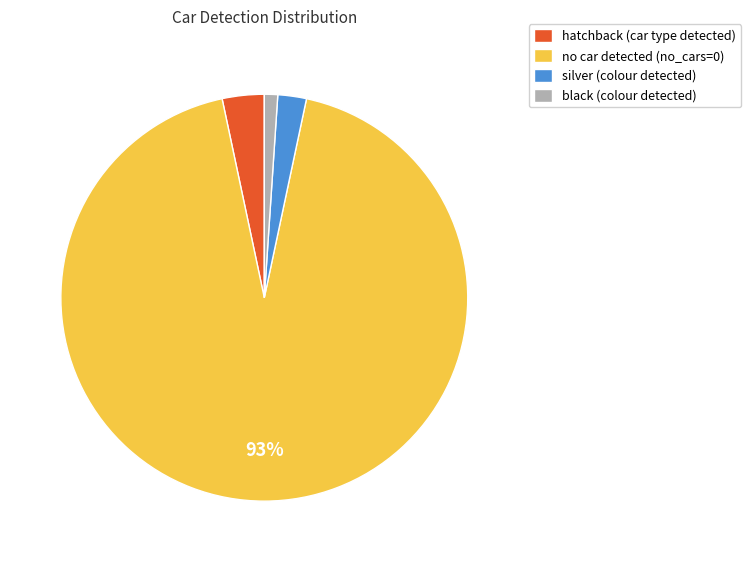

What is the smallest slice in the pie chart?

black